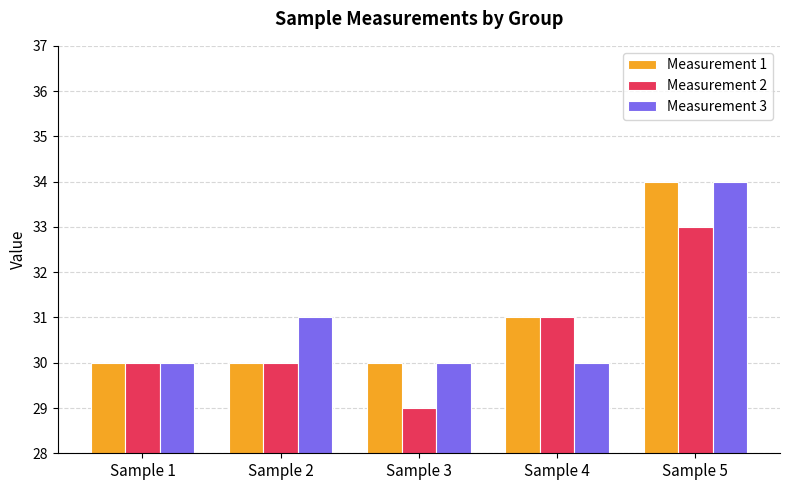

What is the average value of the Measurement 1 series?

31